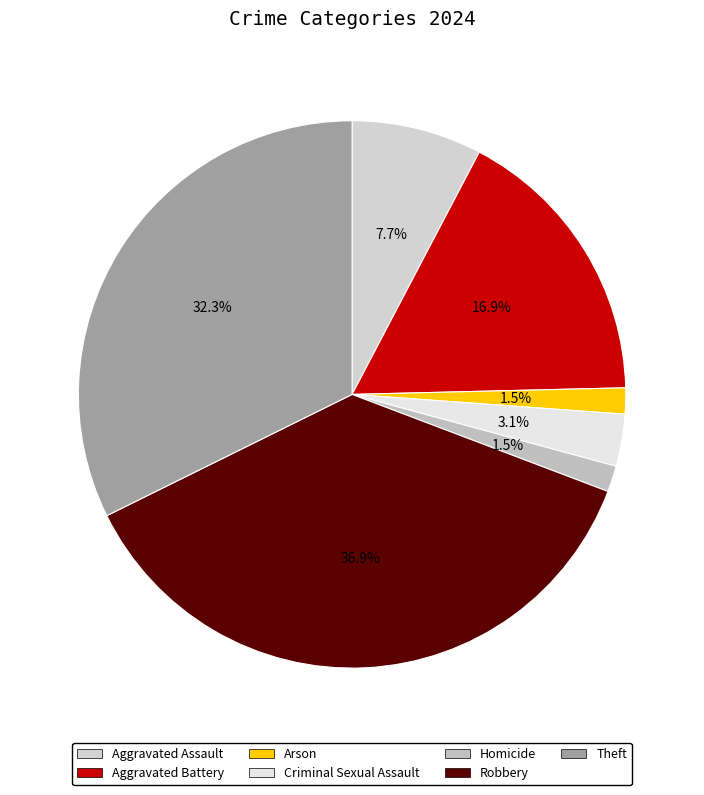

Which category has the biggest portion of the pie?

Robbery